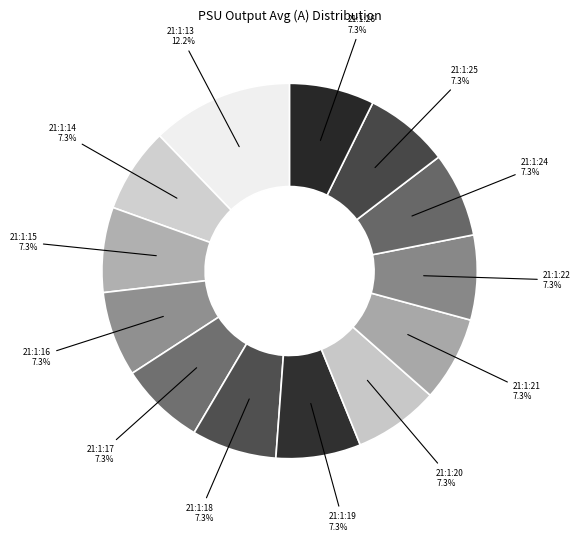

To the nearest percent, what is the difference between the largest and smallest slice percentages?

5%